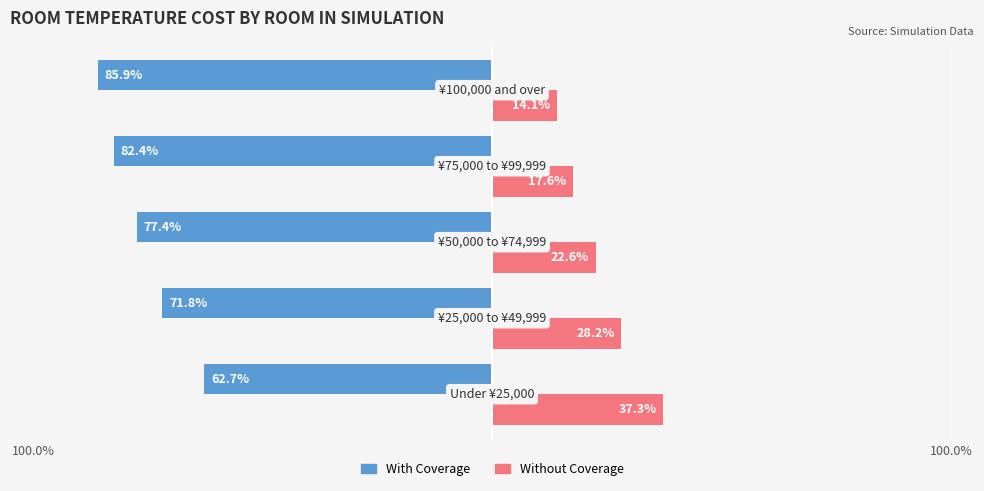

List the series in order of their peak value, lowest first.

With Coverage, Without Coverage